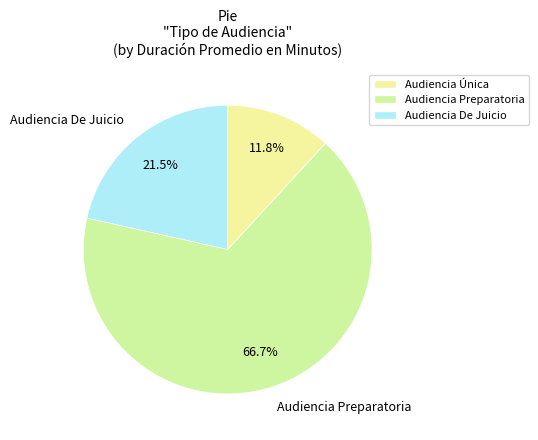

Which slice is the smallest?

Audiencia Única